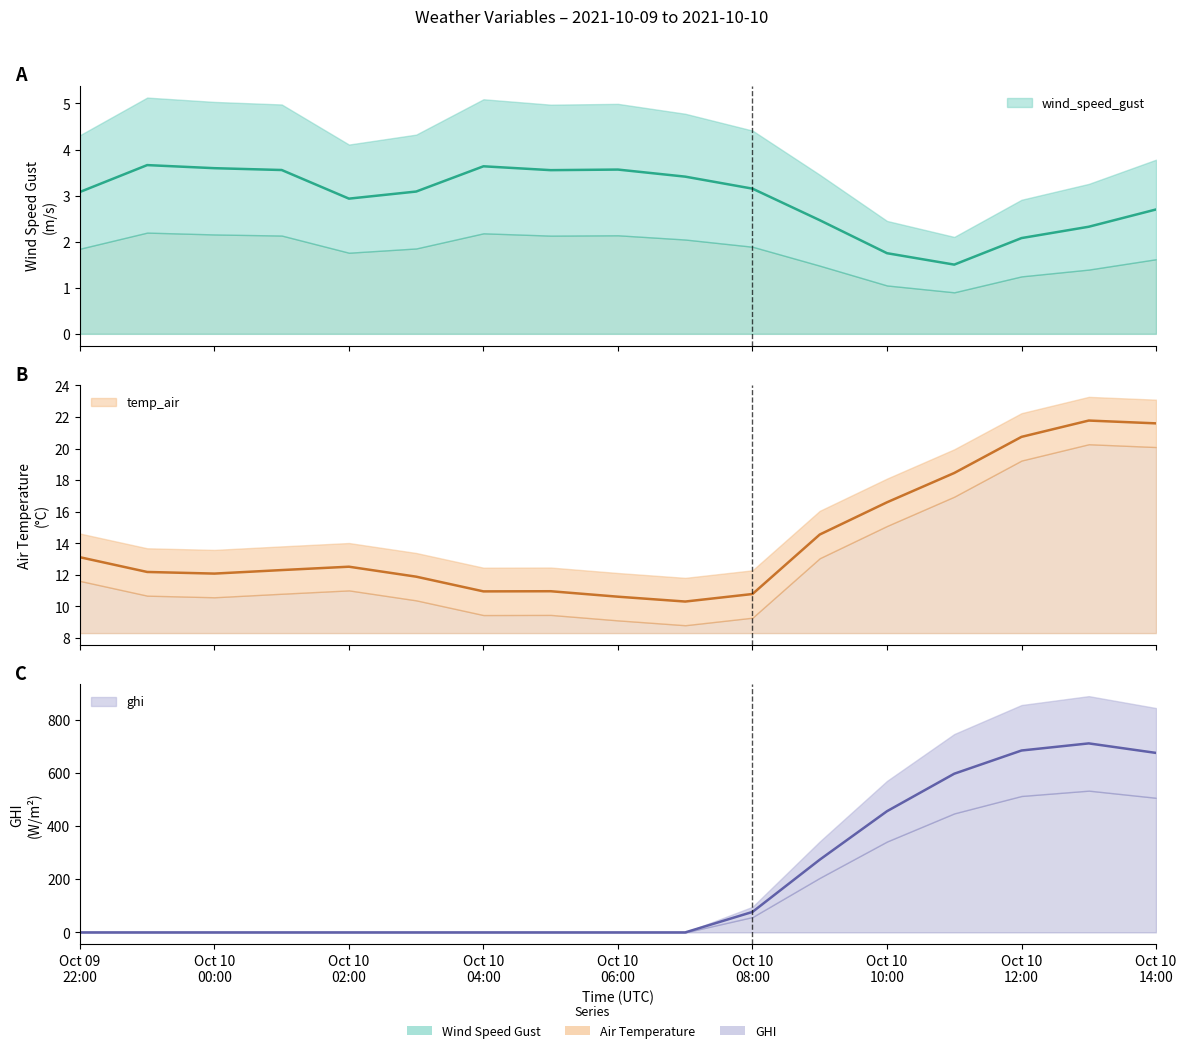

Reading left to right, list all the values displayed in this chart.

wind_speed_gust: 3.1	3.7	3.6	3.6	2.9	3.1	3.6	3.6	3.6	3.4	3.2	2.5	1.8	1.5	2.1	2.3	2.7
temp_air: 13.1	12.2	12.1	12.3	12.5	11.9	11.0	11.0	10.6	10.3	10.8	14.6	16.6	18.5	20.7	21.8	21.6
ghi: 0.0	0.0	0.0	0.0	0.0	0.0	0.0	0.0	0.0	0.0	77.0	273.5	455.8	596.8	684.1	710.9	675.1